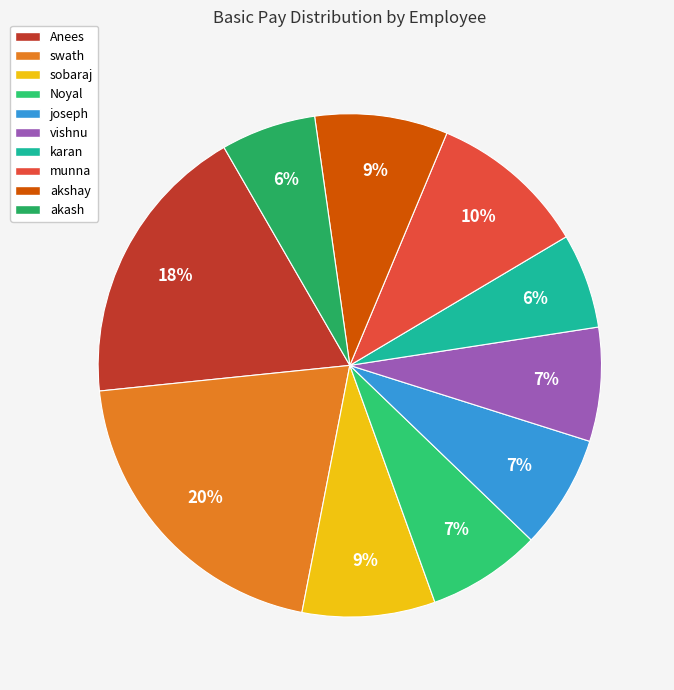

What percentage is the vishnu slice, to the nearest percent?

7%